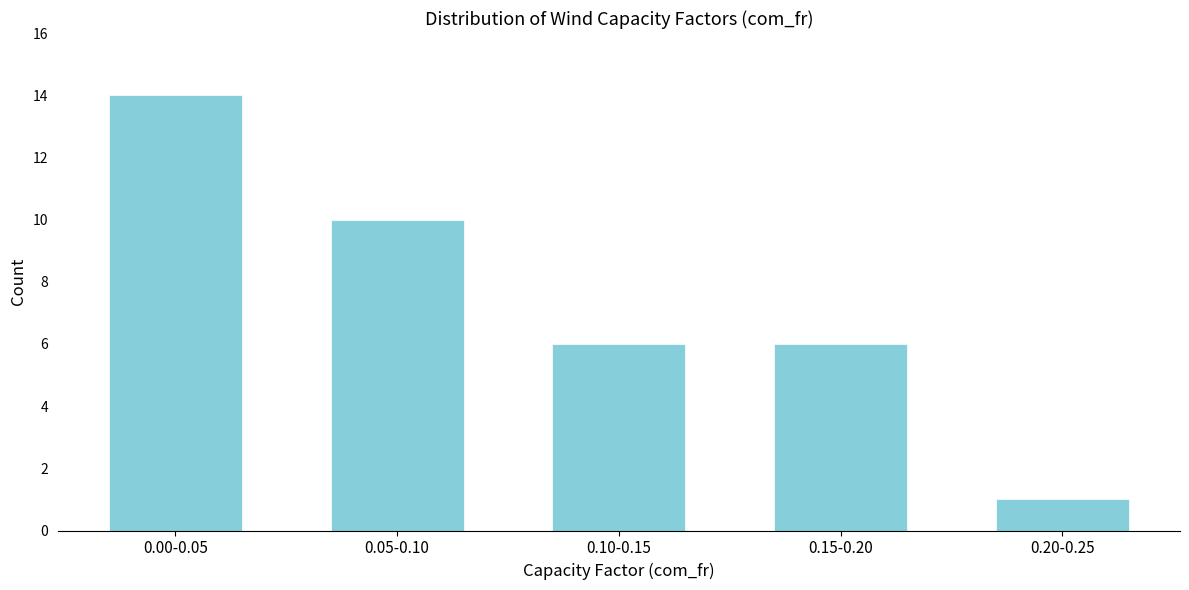

Reading left to right, list all the values displayed in this chart.

14	10	6	6	1